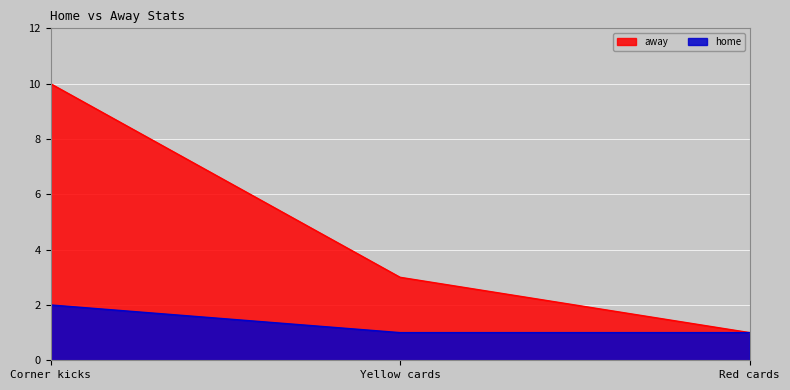

List the labels in order of home value, smallest first.

Yellow cards, Red cards, Corner kicks